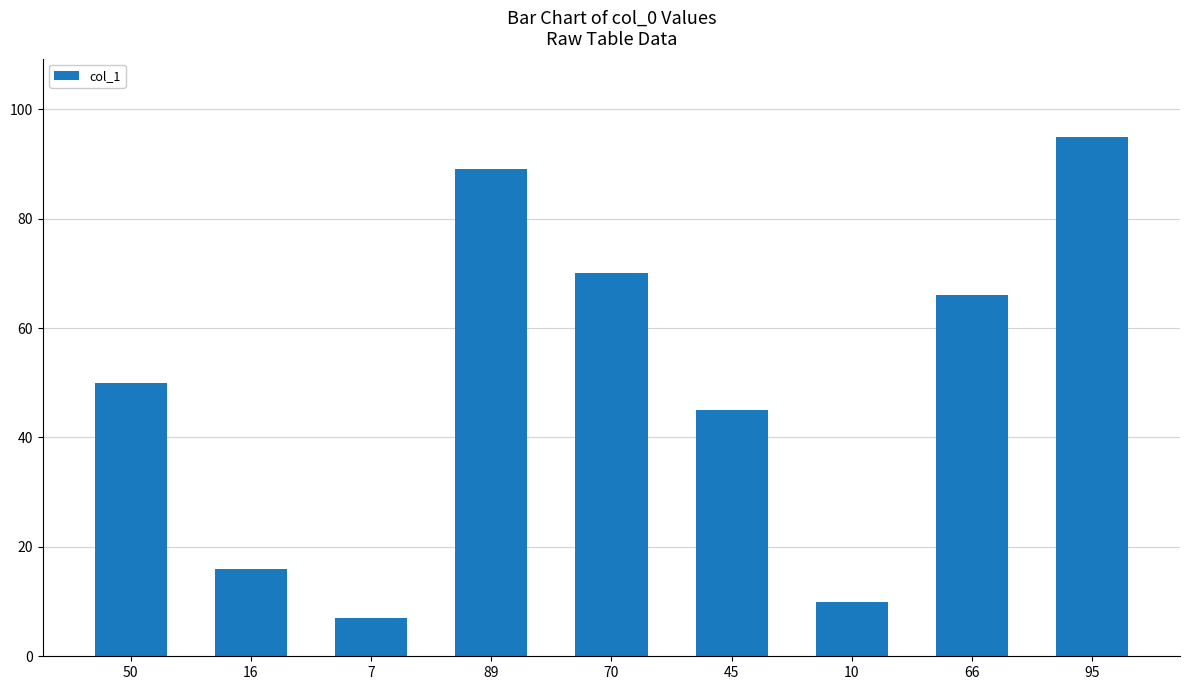

At which label is the value closest to 51?

50